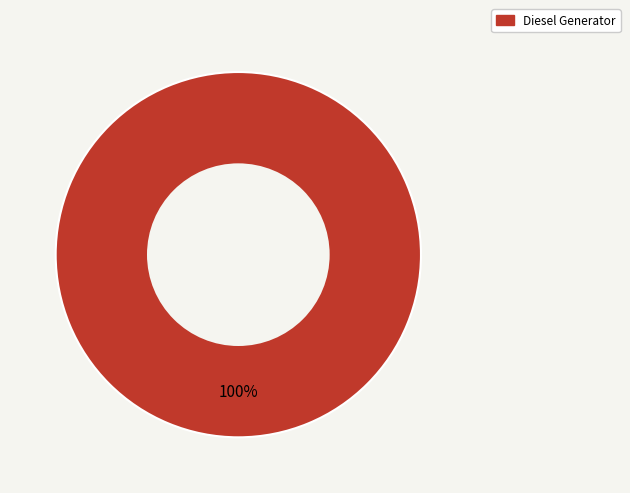

Rank the categories by value from highest to lowest.

Diesel Generator